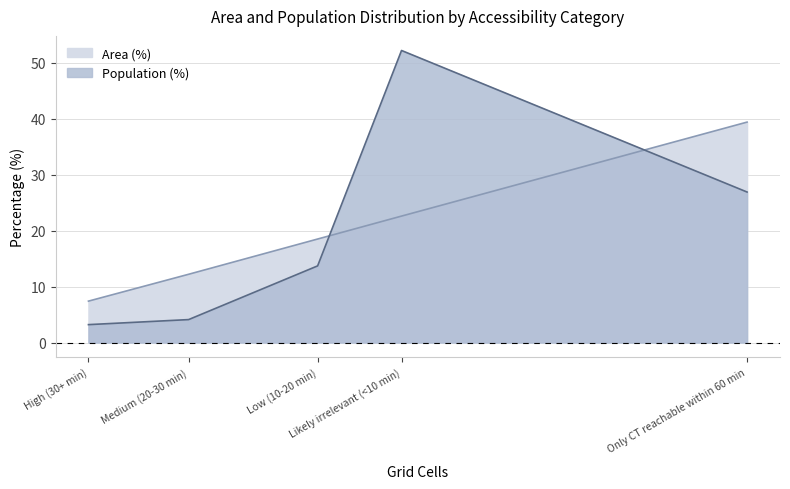

Which series has the largest total across all categories?

Area (%)